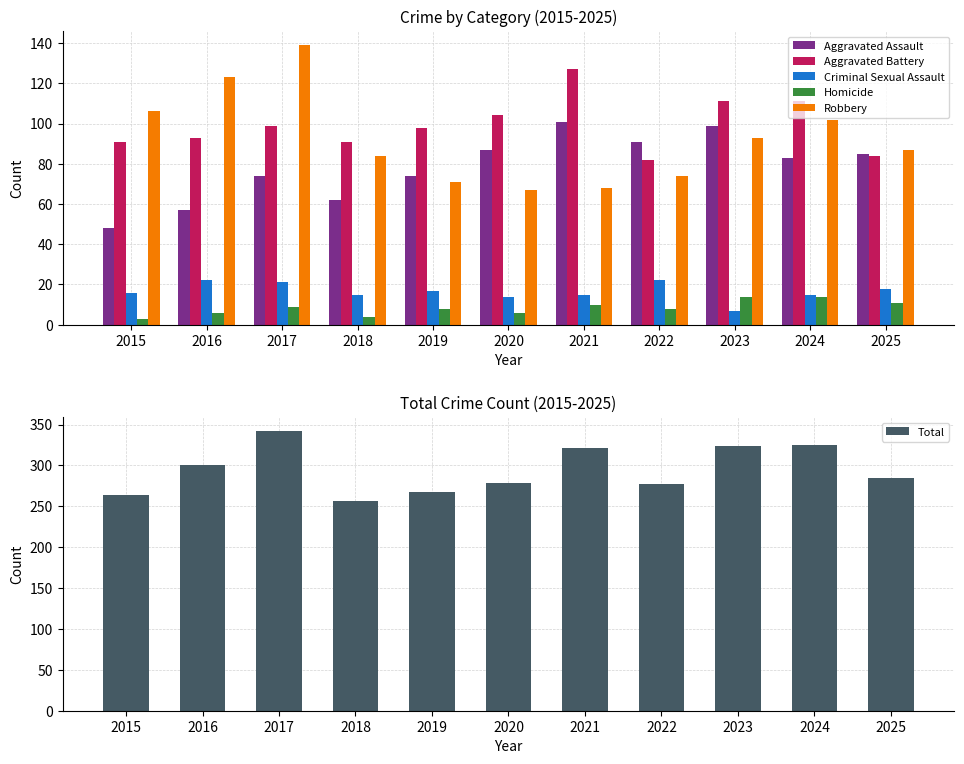

At which category does the chart reach its minimum across all series?

2015